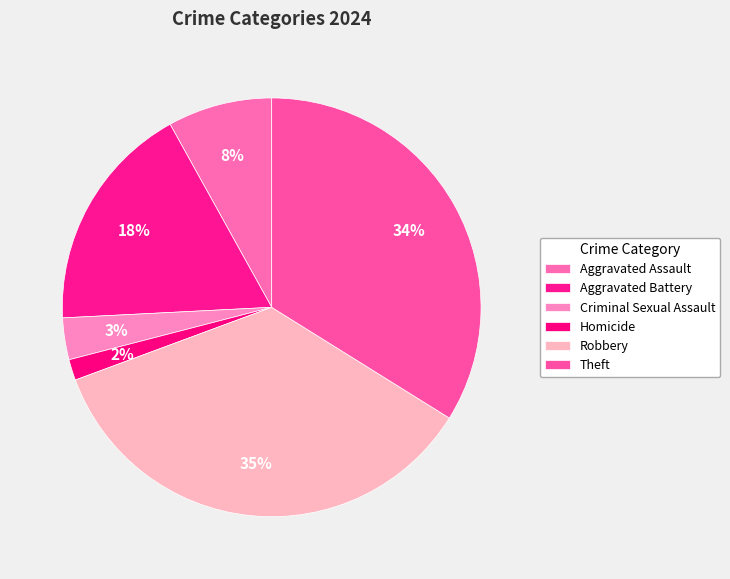

Combined, do Robbery and Aggravated Battery account for over 50%?

Yes